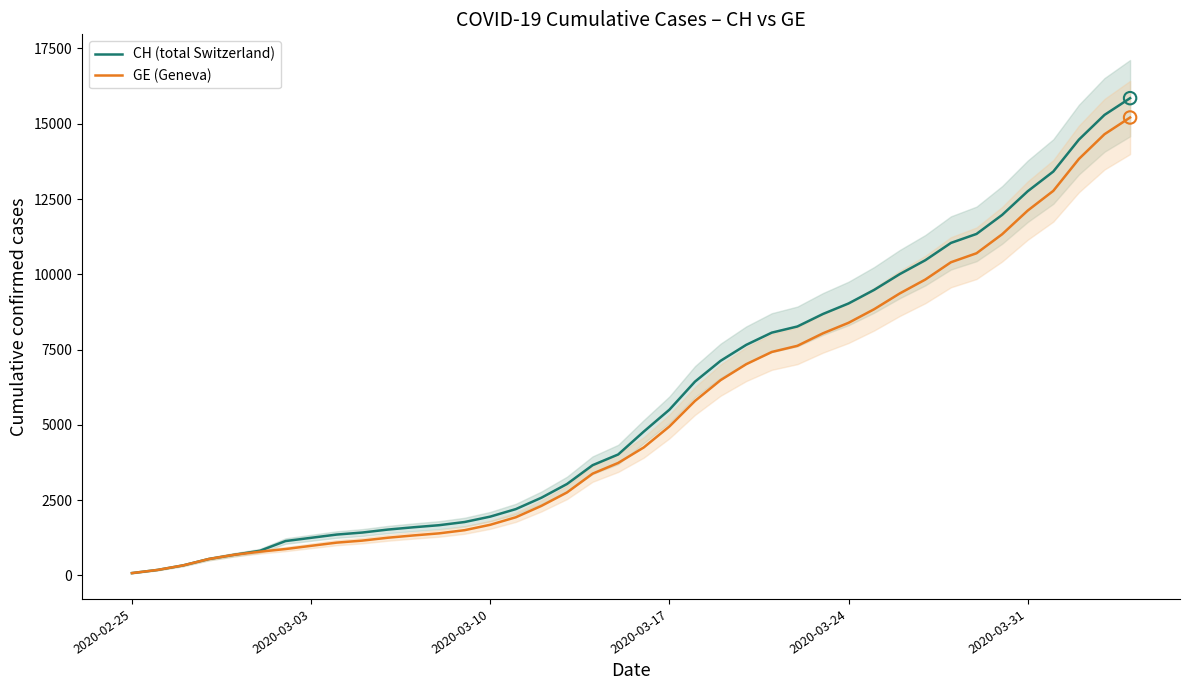

What is the maximum value for CH (total Switzerland)?

15850